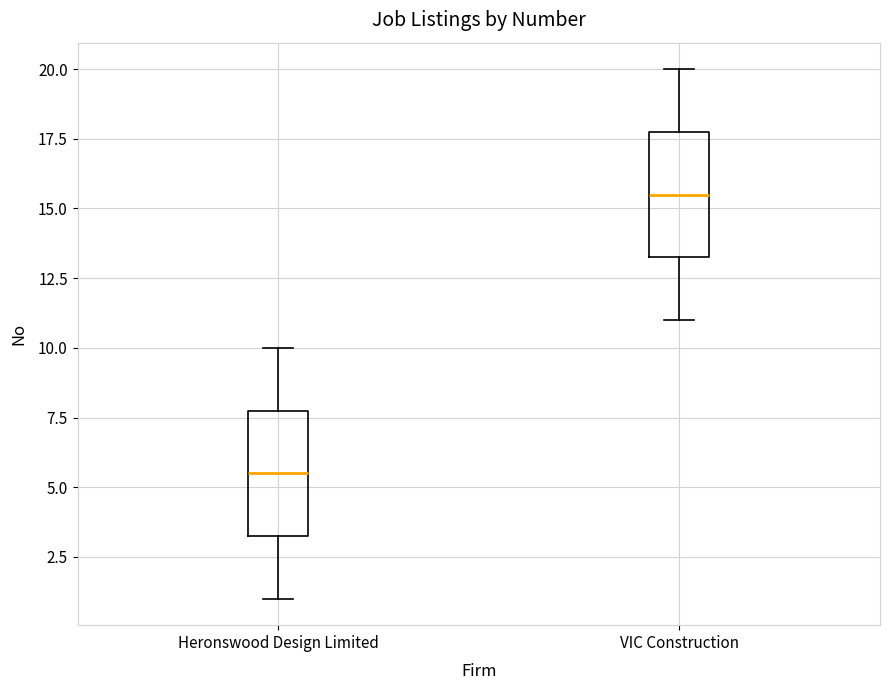

Reading left to right, read every box against the y-axis: the position of its median line, the range the box covers, and the ends of its whiskers. The values are not printed on the chart, so give them approximately, as read against the axis.

Heronswood Design Limited: median 5.5, box 3.5 to 8.0, whiskers 1.0 to 10.0
VIC Construction: median 15.5, box 13.5 to 18.0, whiskers 11.0 to 20.0